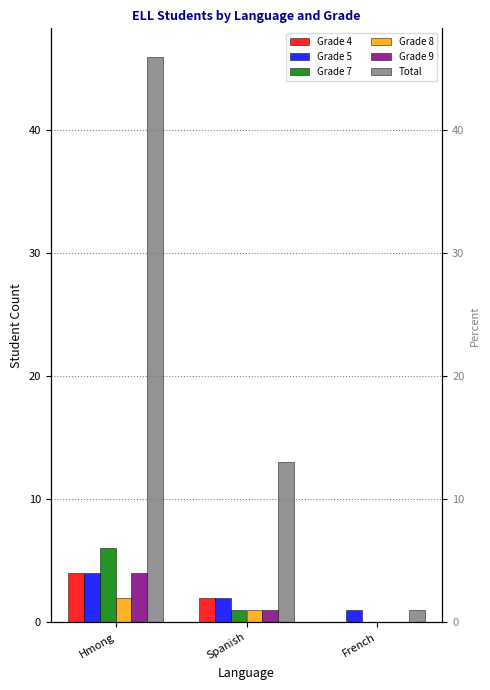

At which label is Grade 7 closest to 3?

Spanish